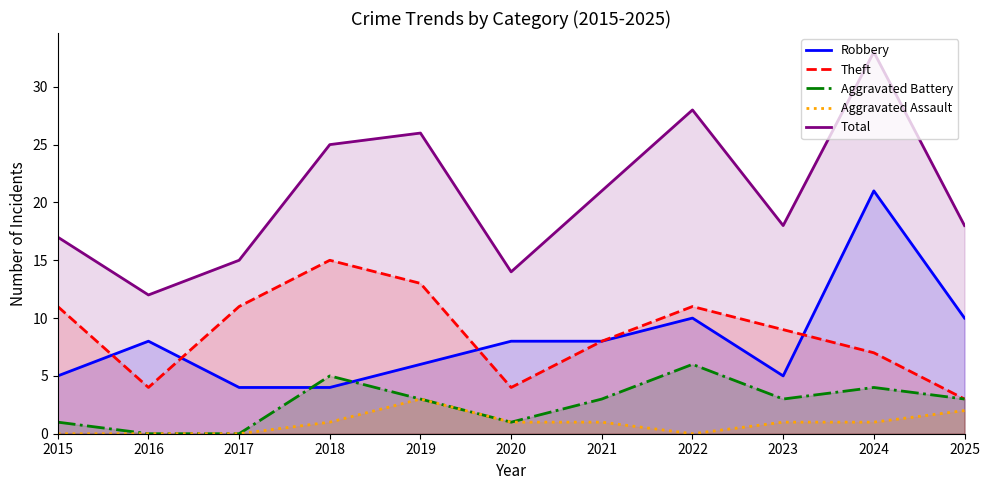

True or false: Aggravated Assault and Theft intersect in this chart.

False